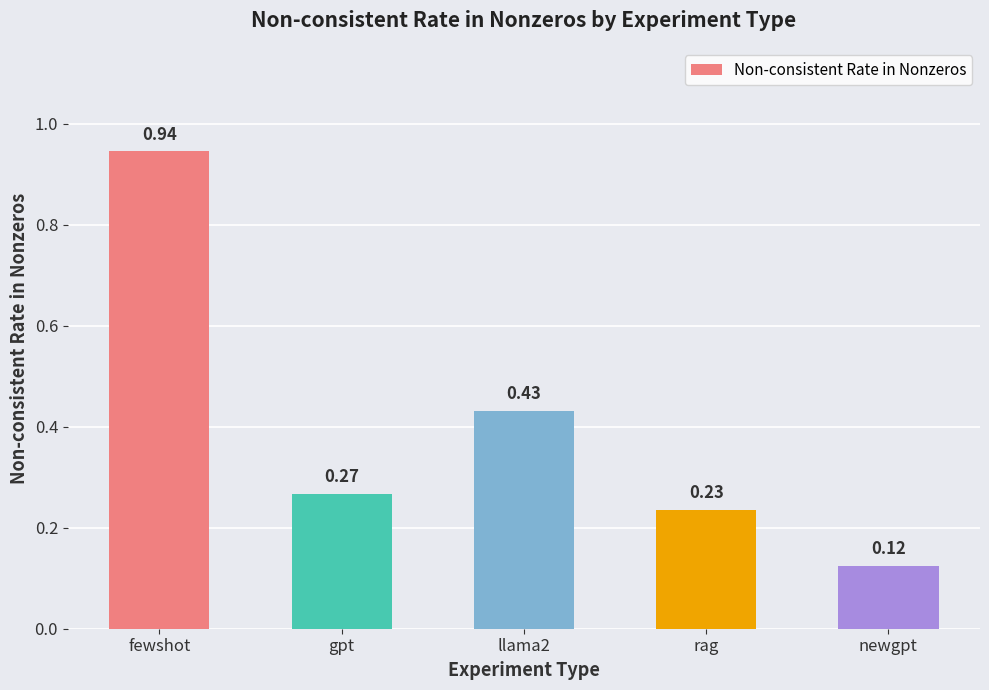

What is the change in value from fewshot to rag?

-0.7